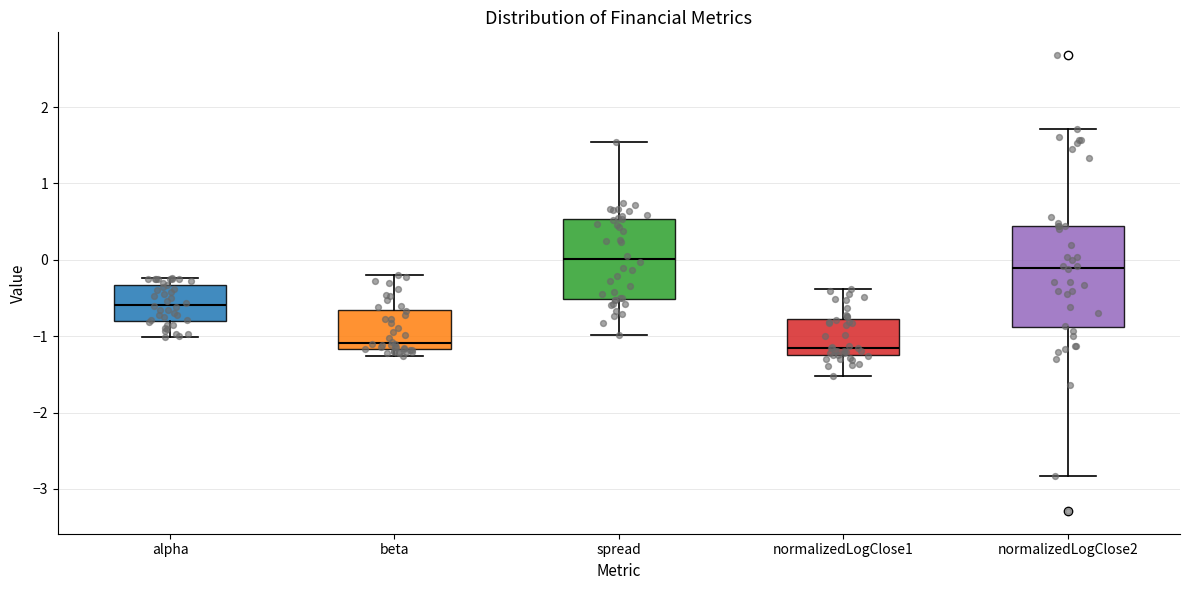

Reading left to right, transcribe this box plot: for each box, give where its median line is, the range the box spans, and where its two whiskers end, as read against the y-axis. The values are not printed on the chart, so give them approximately, as read against the axis.

alpha: median -0.6, box -0.8 to -0.3, whiskers -1.0 to -0.2
beta: median -1.1, box -1.2 to -0.7, whiskers -1.3 to -0.2
spread: median 0.0, box -0.5 to 0.5, whiskers -1.0 to 1.5
normalizedLogClose1: median -1.2 (just above the box's lower edge), box -1.2 to -0.8, whiskers -1.5 to -0.4
normalizedLogClose2: median -0.1, box -0.9 to 0.4, whiskers -2.8 to 1.7